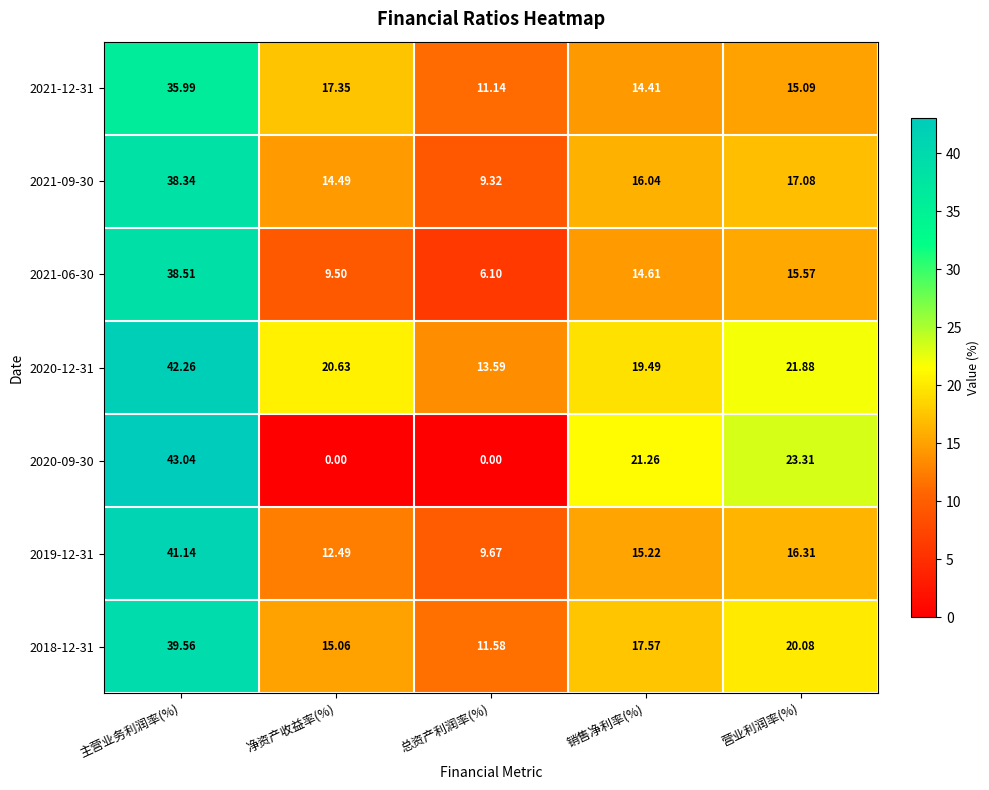

At which category is the sum across all series the highest?

主营业务利润率(%)